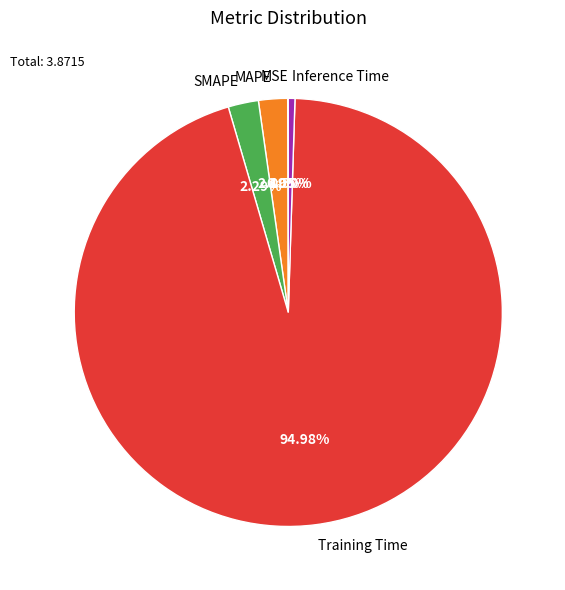

Which slice represents more than half of the pie?

Training Time